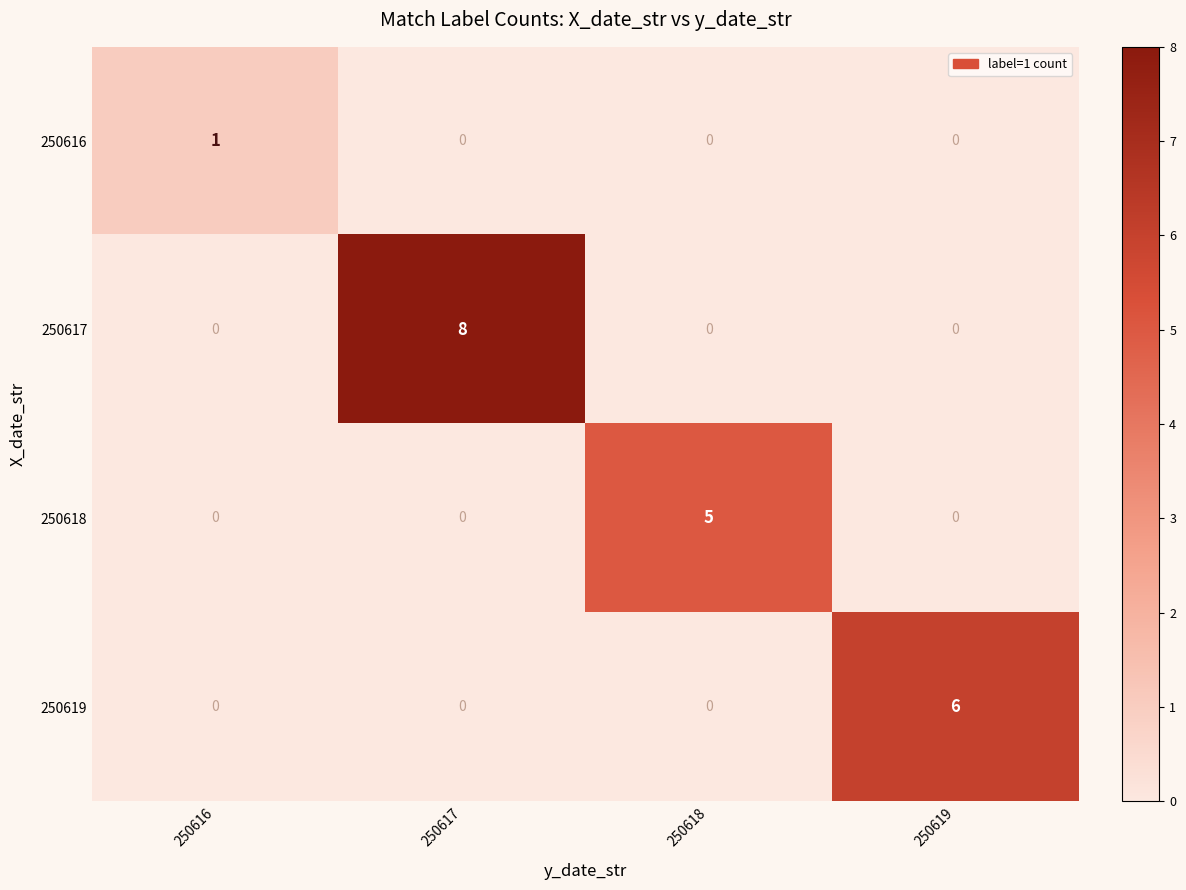

Rank the series by their maximum value, from highest to lowest.

250617, 250619, 250618, 250616